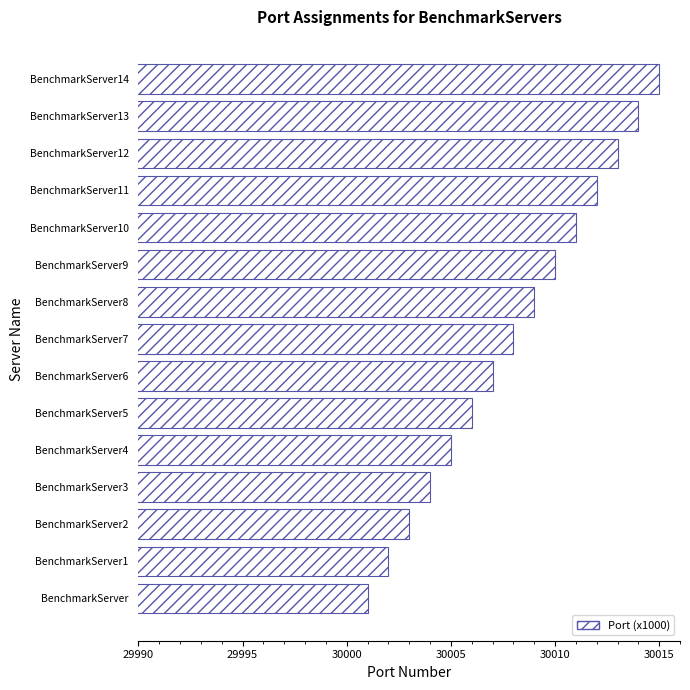

What is the sum of all values?

450120